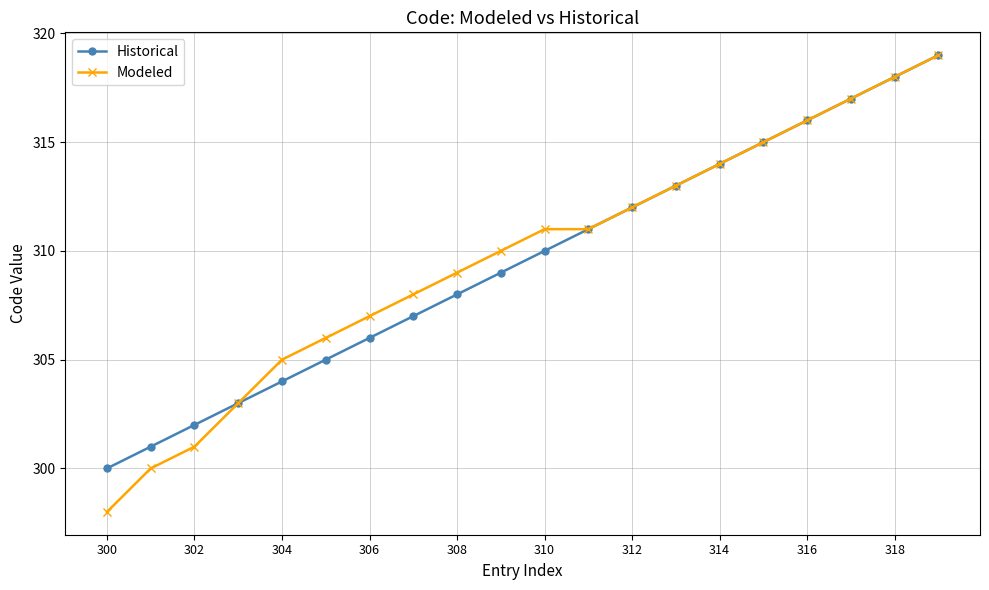

Which series has the largest range (max minus min)?

Modeled